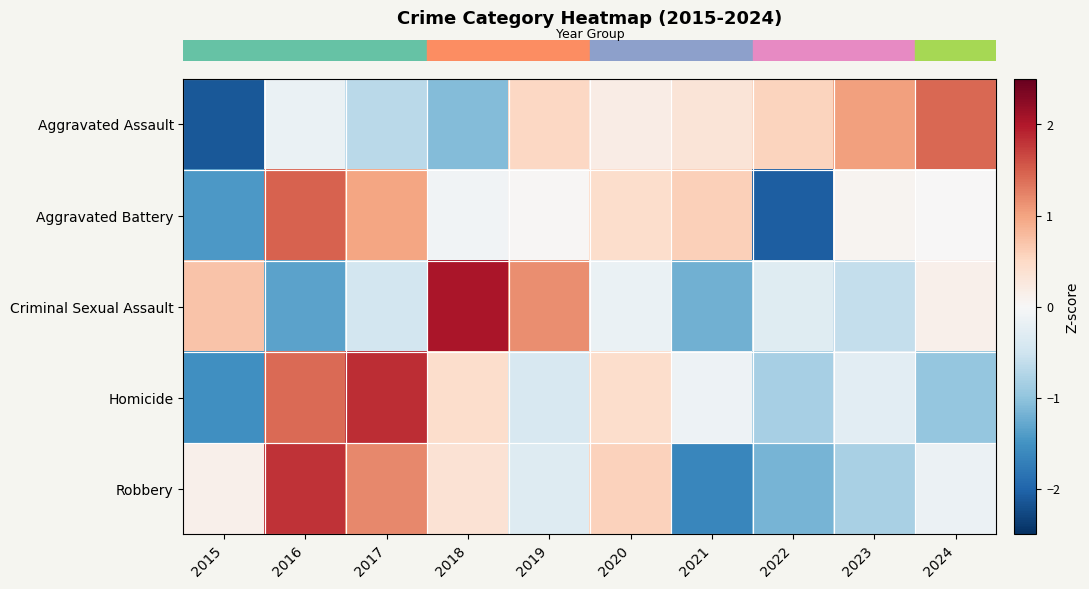

Between 2019 and 2022, which series saw the biggest shift?

row_1